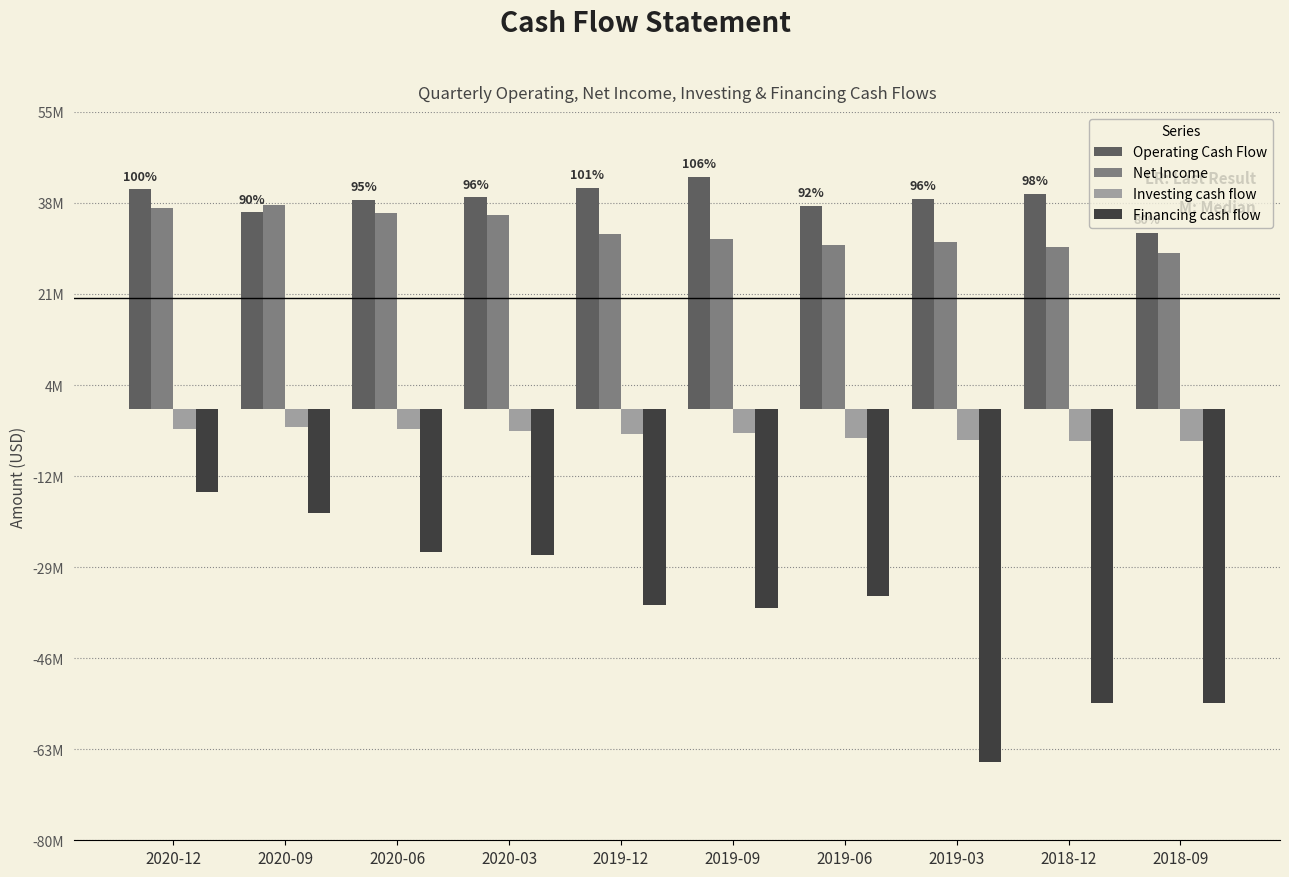

Is it true that Investing cash flow equals -8911200 at 2018-12?

False